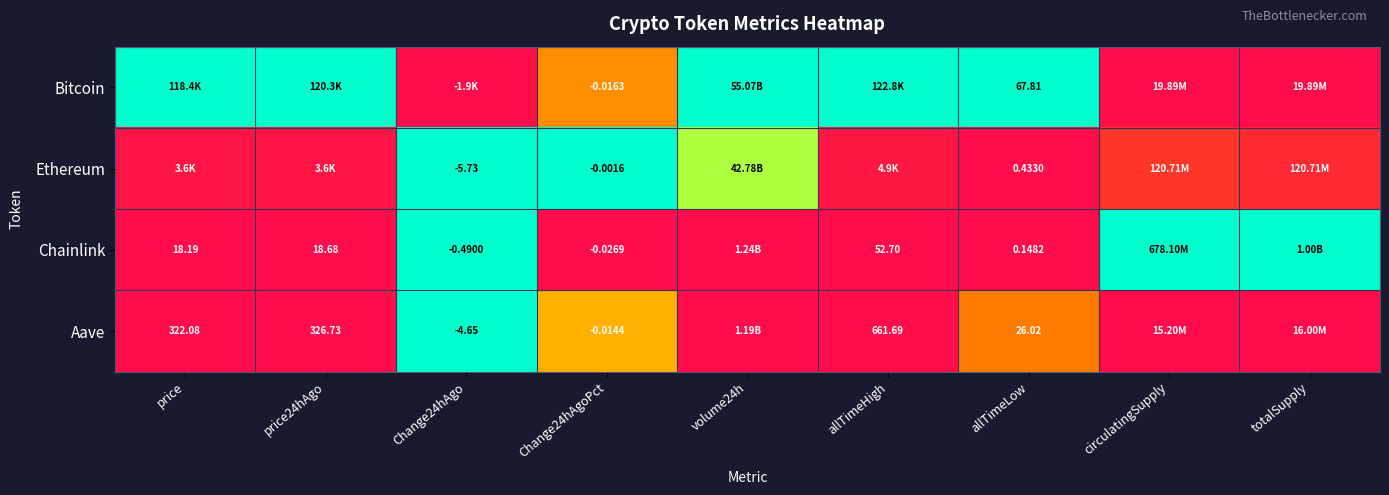

At allTimeLow, list the series in order from largest to smallest.

Bitcoin, Aave, Ethereum, Chainlink